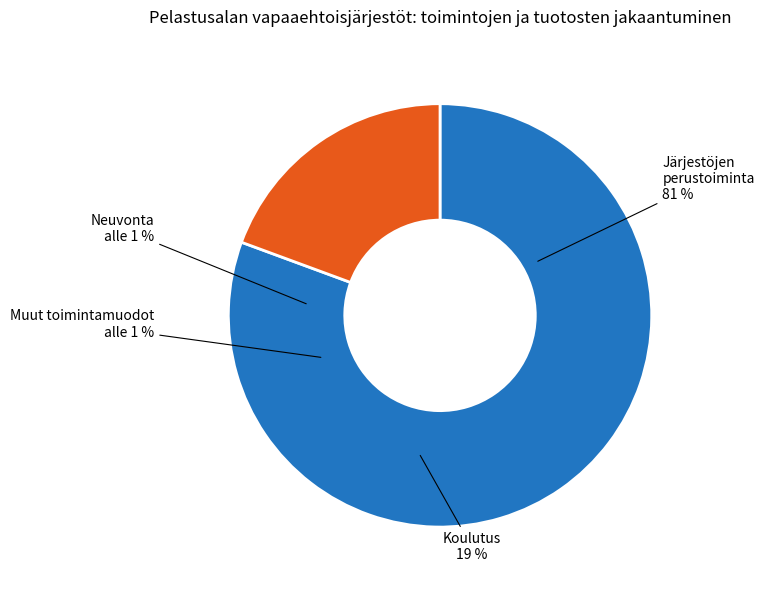

Is there a majority slice in this chart?

No